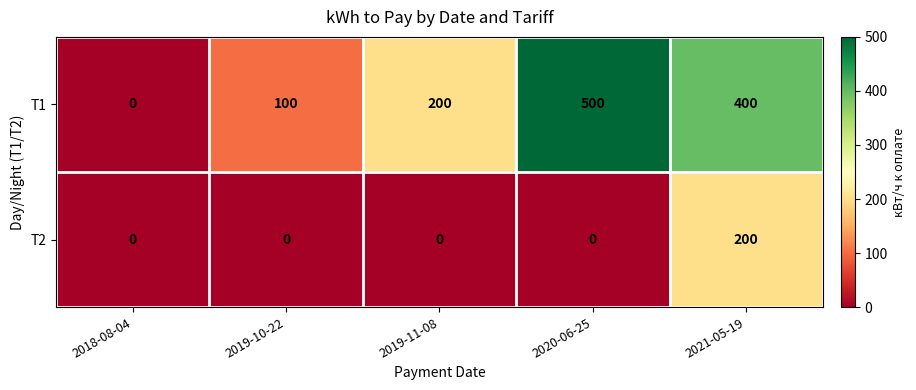

How many categories are shown in the chart?

5